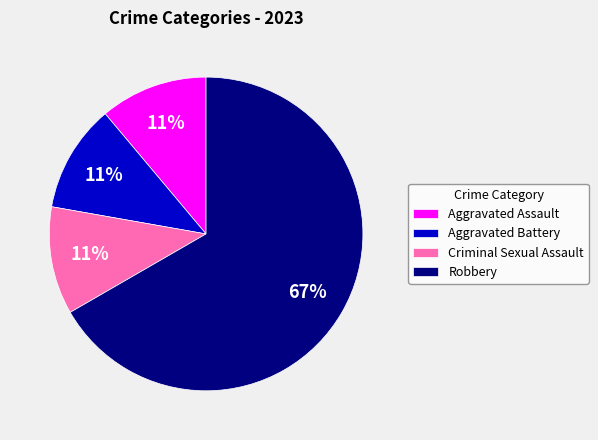

What percentage is the Aggravated Battery slice, to the nearest percent?

11%